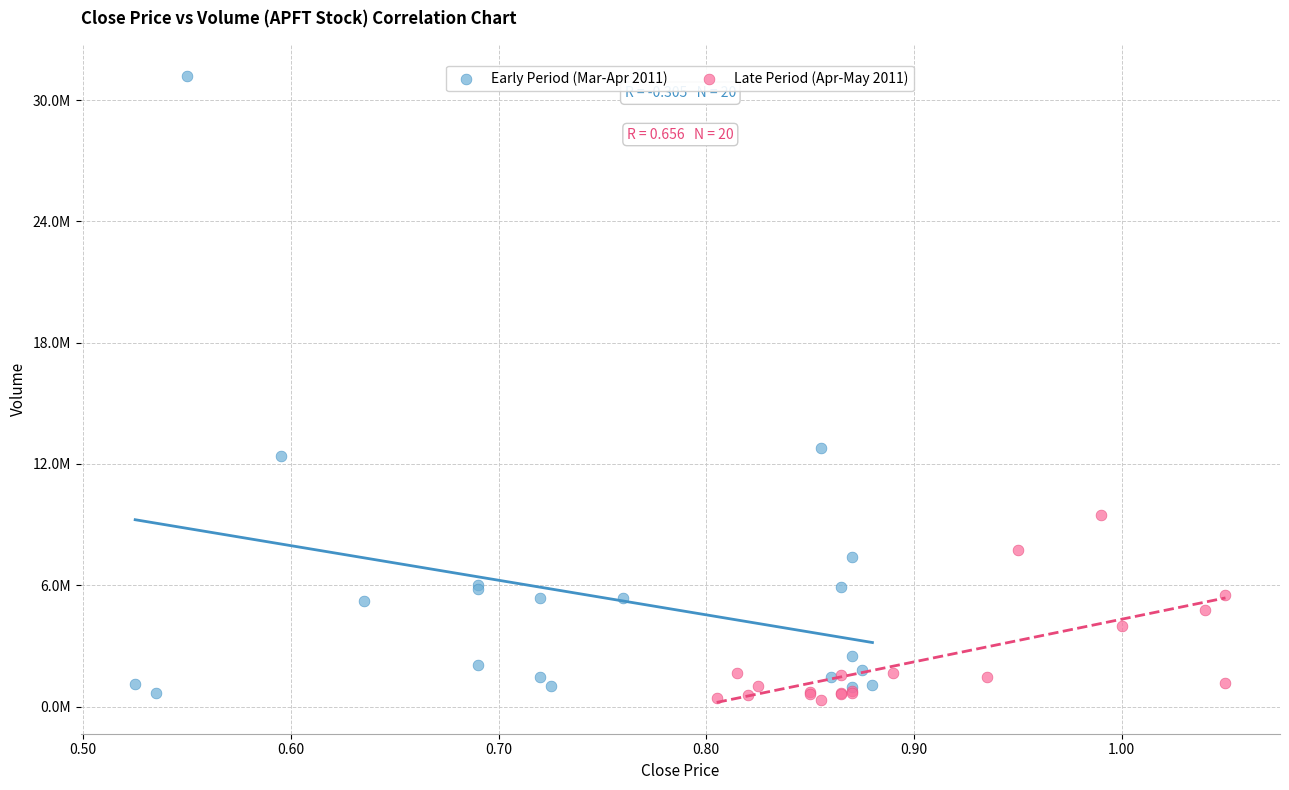

Which series has the largest Y range (max minus min)?

Early Period (Mar-Apr 2011)